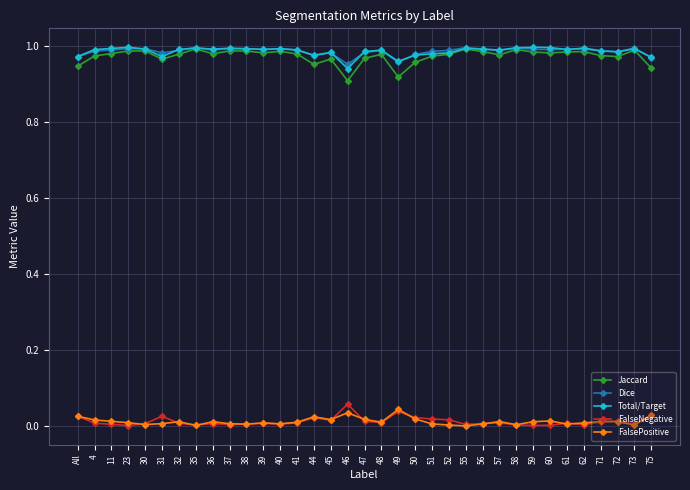

What is the label of the 17th point from the right?

48